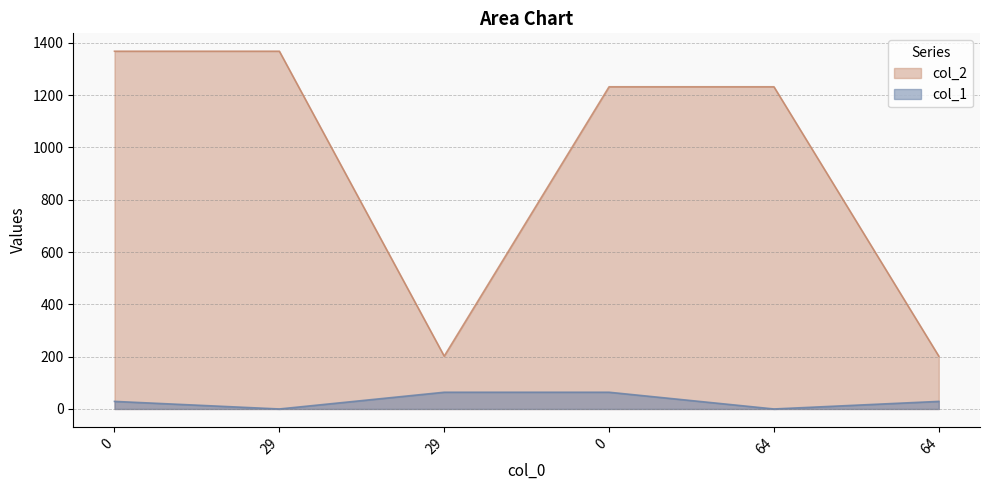

What is the average value of the col_1 series?

31